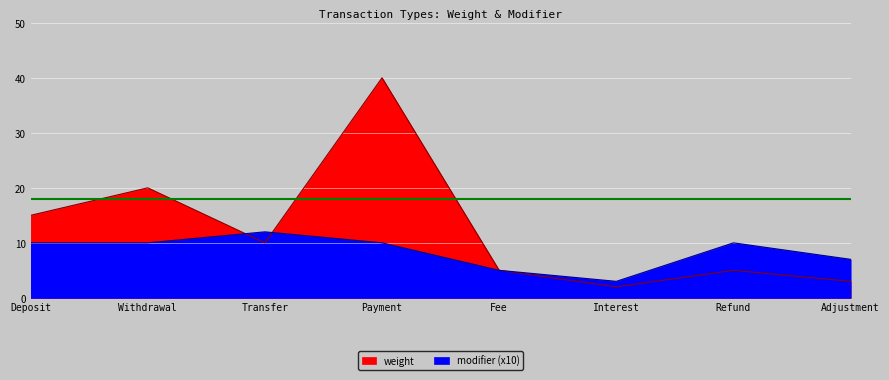

Between which two adjacent categories do weight and modifier first intersect?

Withdrawal and Transfer